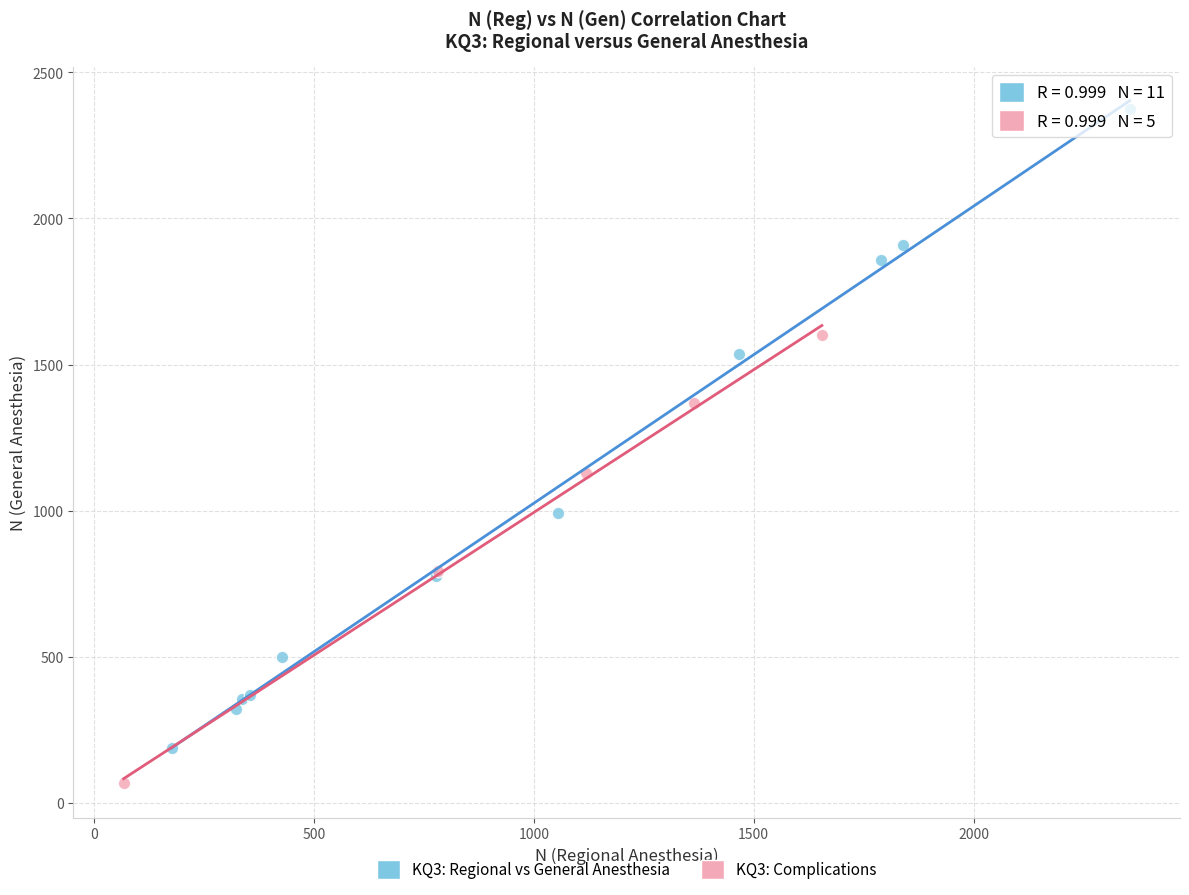

Which series reaches the minimum Y coordinate?

KQ3: Complications